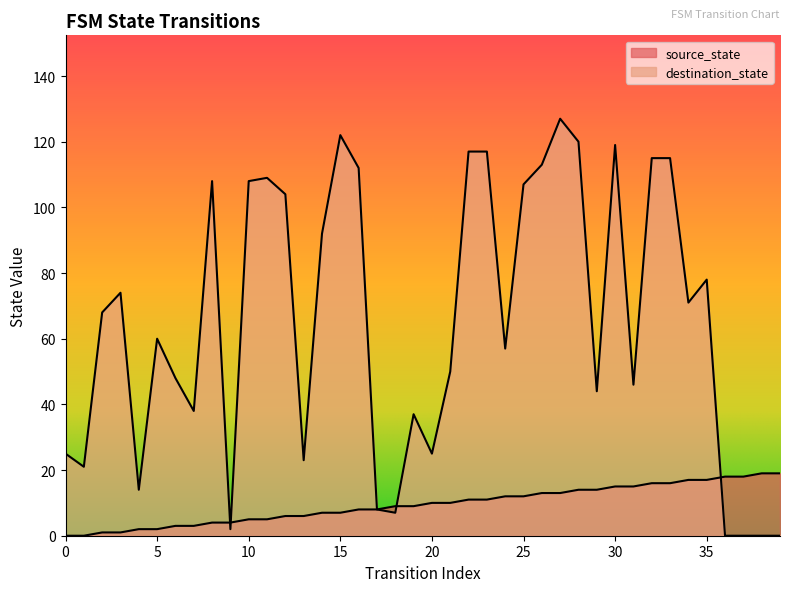

What is the spread (max minus min) of values at 35?

61